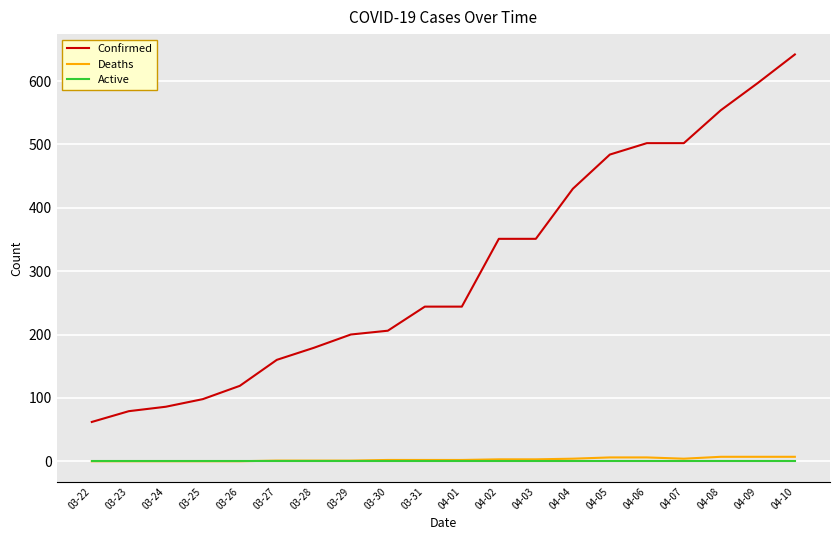

Which label corresponds to the largest value in the chart?

04-10